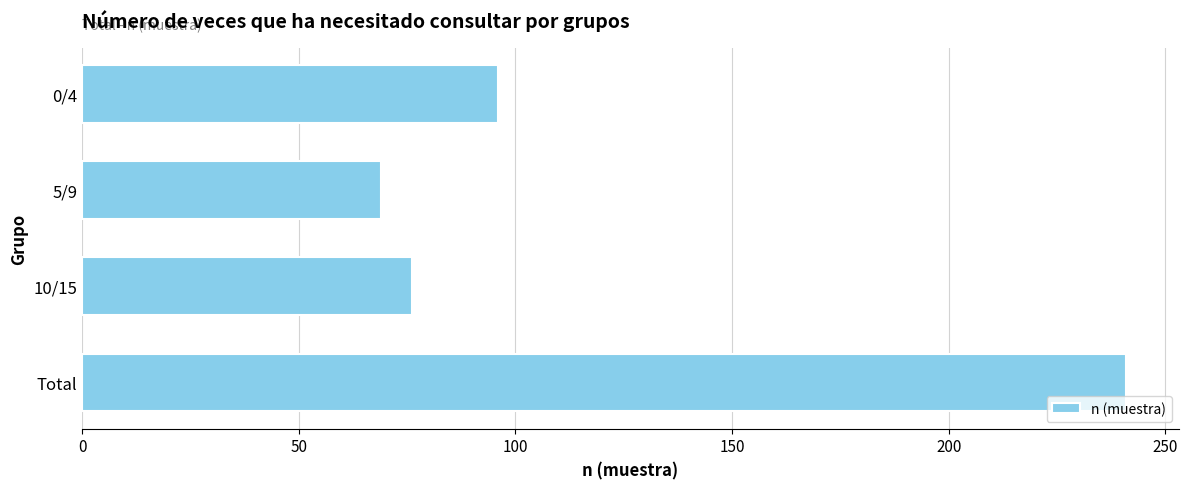

Rank the categories by value from highest to lowest.

Total, 0/4, 10/15, 5/9